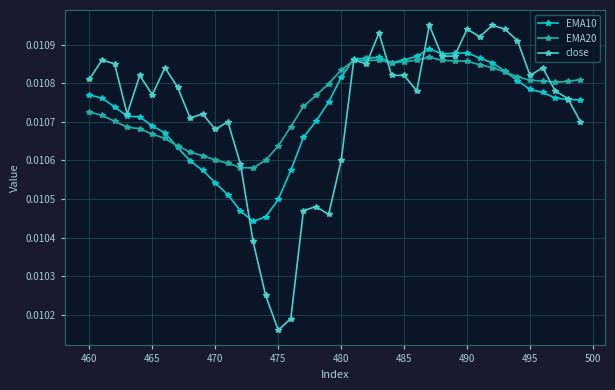

What are all the series names shown in the legend?

EMA10, EMA20, close